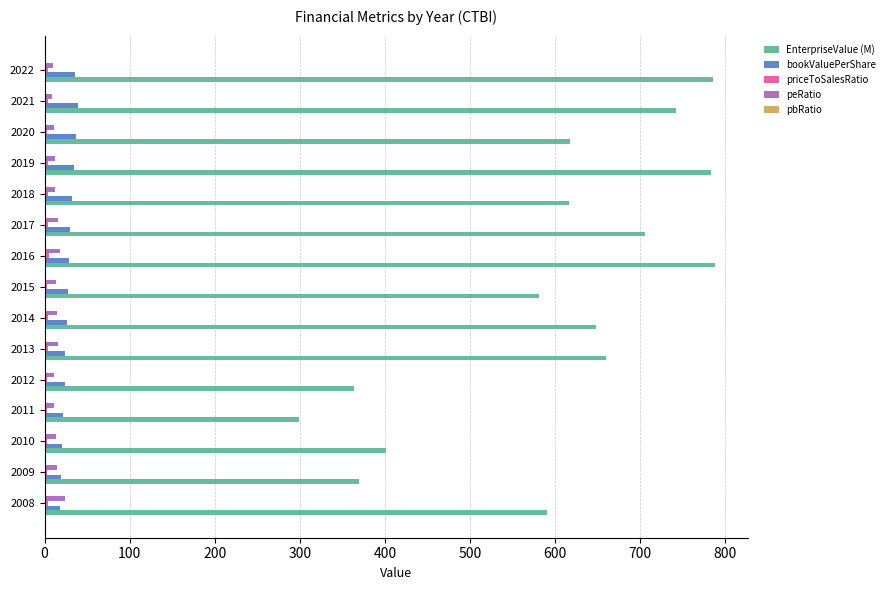

Which series has the largest total across all categories?

EnterpriseValue (M)